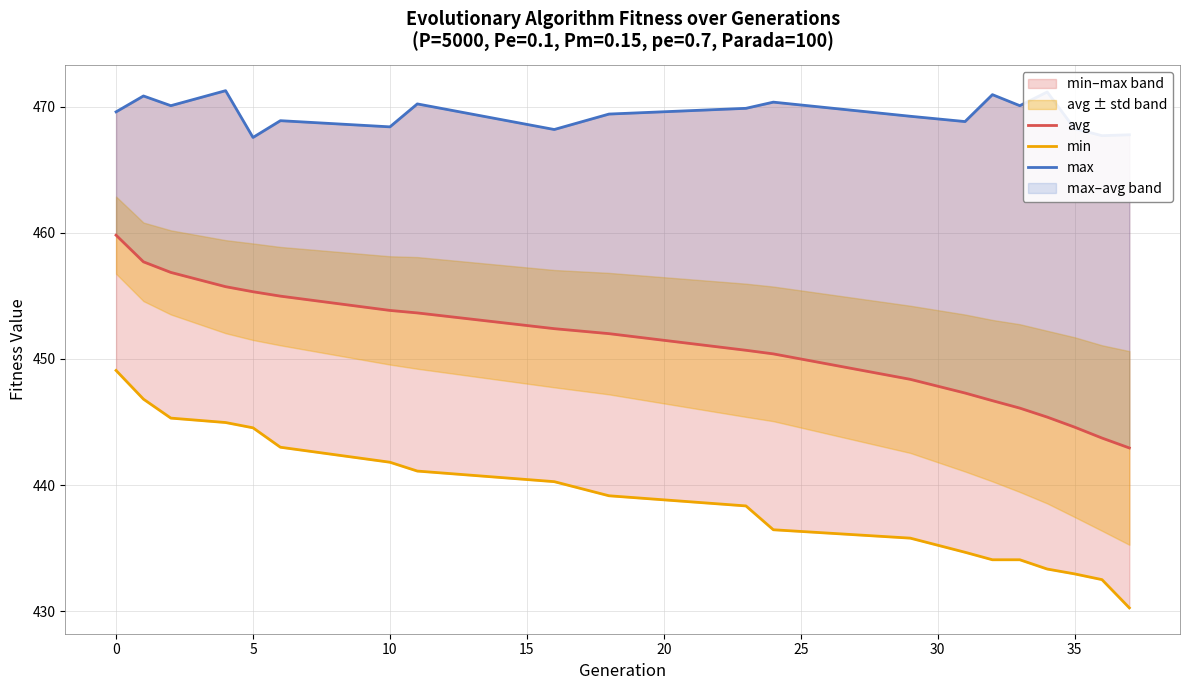

How many lines are shown in the chart?

3